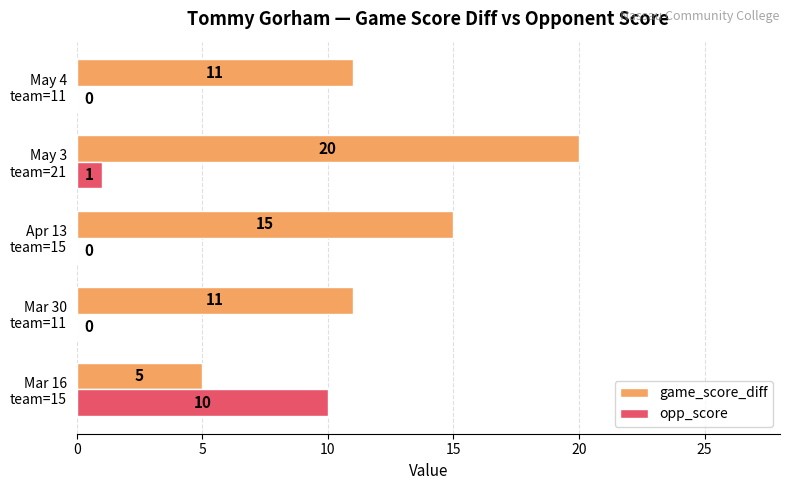

Which series has the largest total across all categories?

game_score_diff